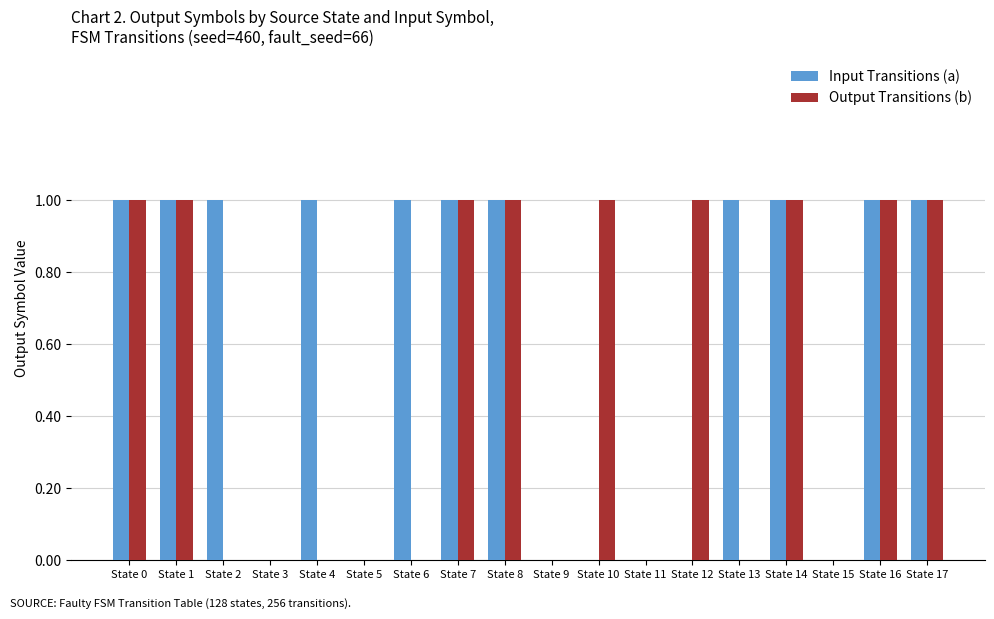

What is the sum of all Input Transitions (a) values?

11